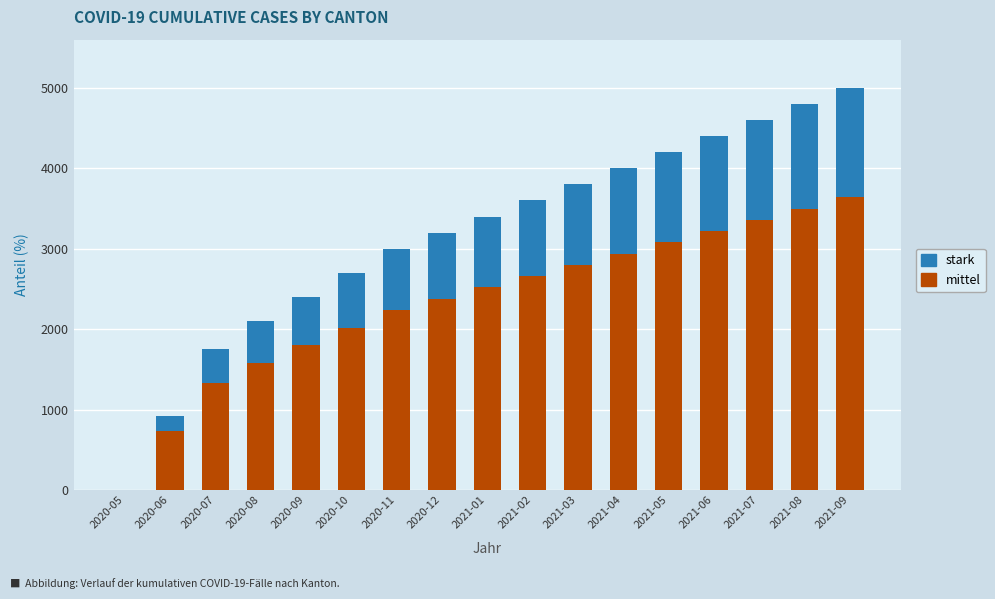

The value of mittel at 2020-07 is 1333. True or false?

True